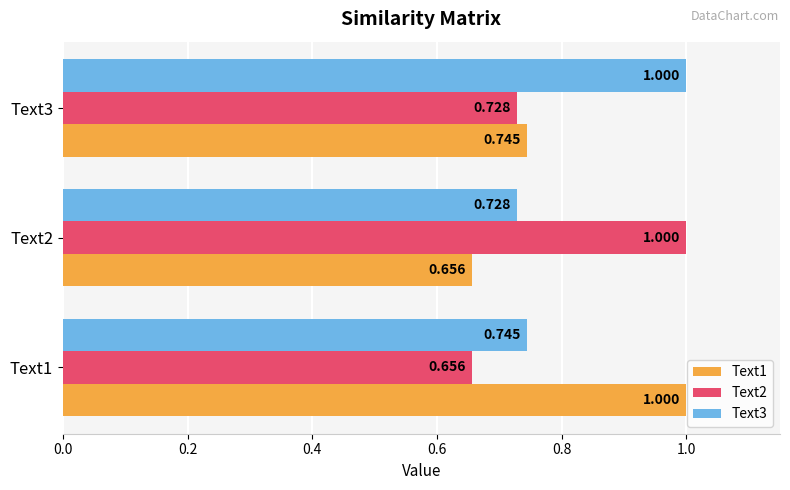

Is the value of Text3 at Text2 greater than the value of Text1 at Text2?

Yes